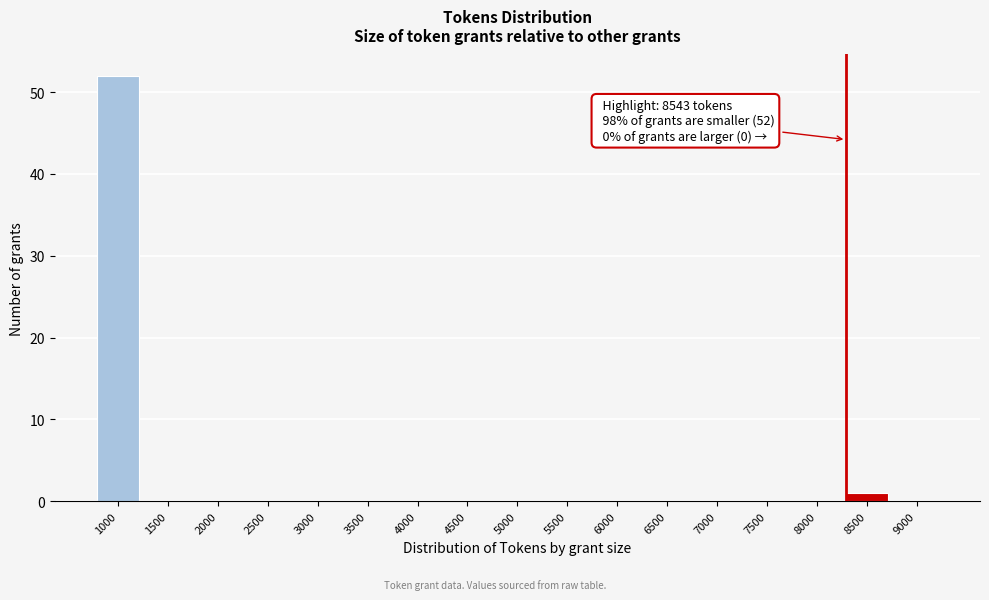

Reading right to left, extract all data points from this chart.

9000=0	8500=1	8000=0	7500=0	7000=0	6500=0	6000=0	5500=0	5000=0	4500=0	4000=0	3500=0	3000=0	2500=0	2000=0	1500=0	1000=52